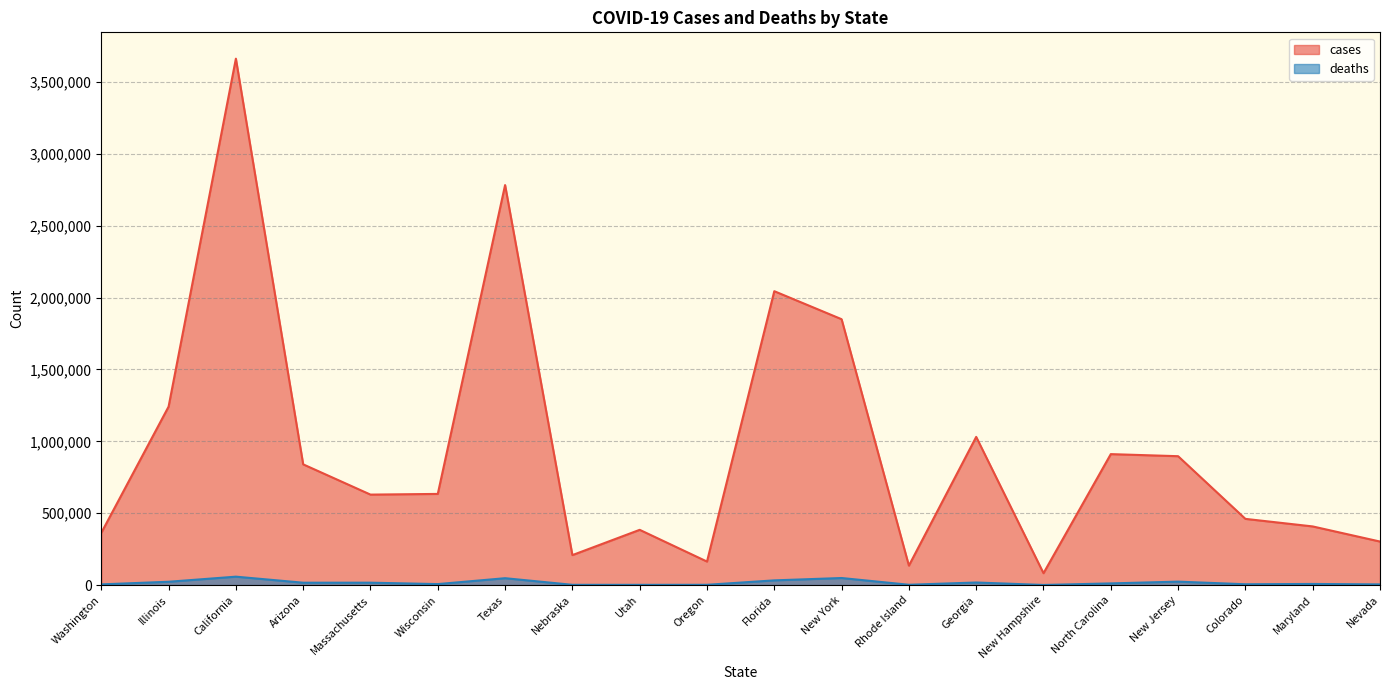

Which series has the largest range (max minus min)?

cases